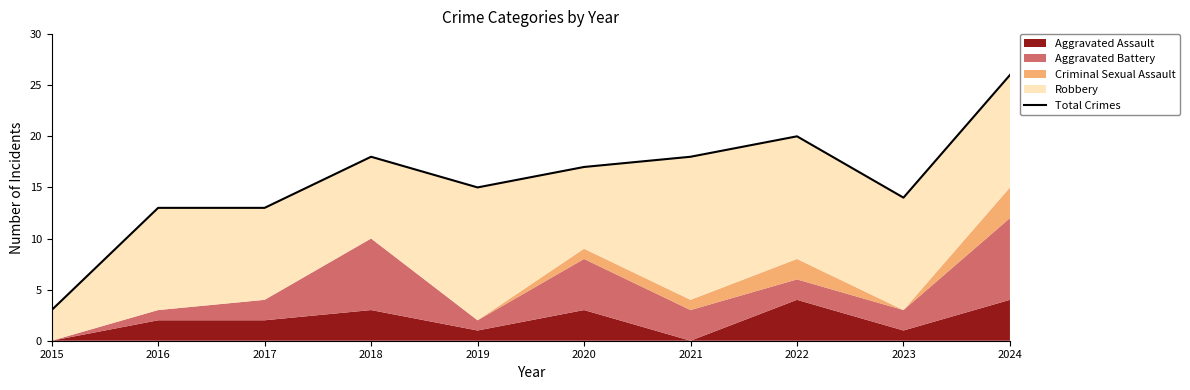

Does the chart display data point markers on the line(s)?

No